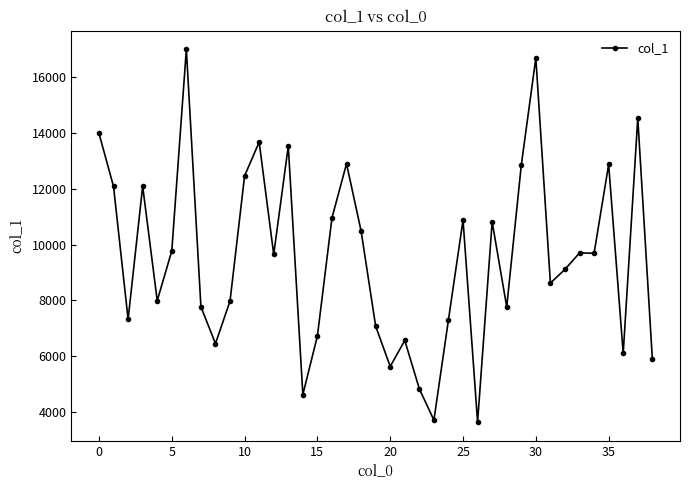

What is the average value?

9534